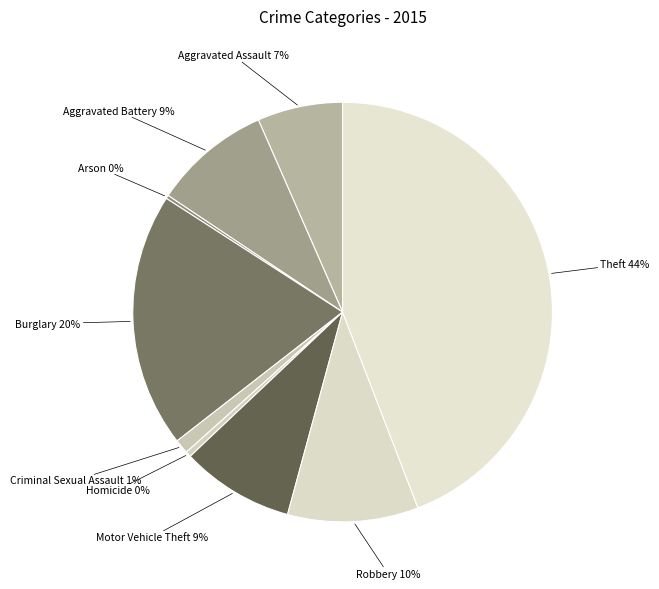

Which slice is the largest?

Theft